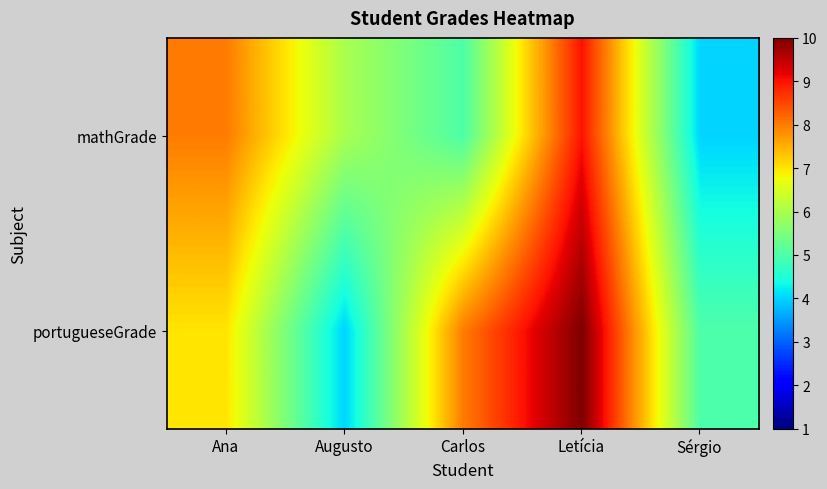

At Sérgio, list the series in order from largest to smallest.

portugueseGrade, mathGrade